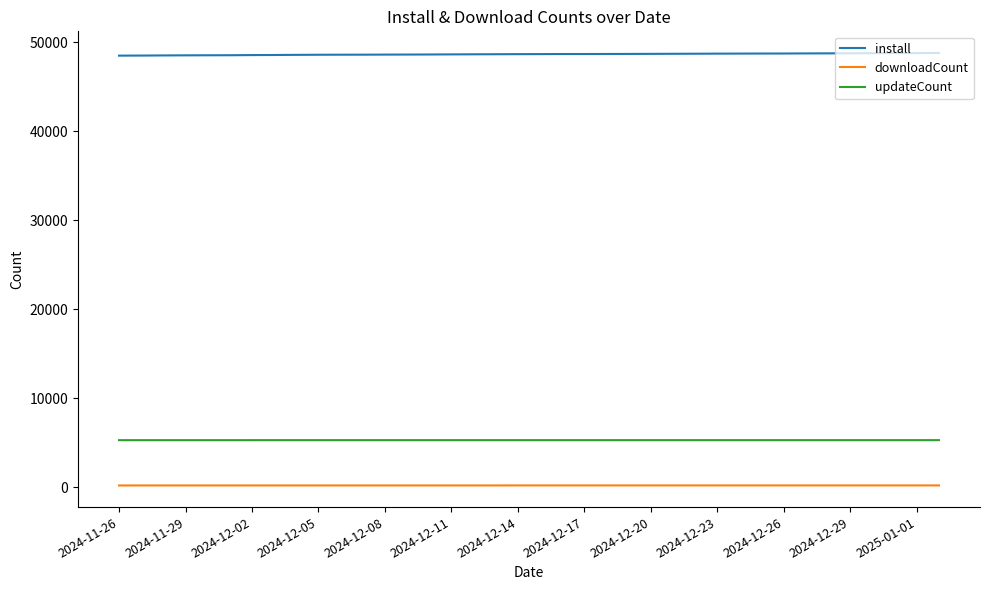

True or false: updateCount and downloadCount intersect in this chart.

False